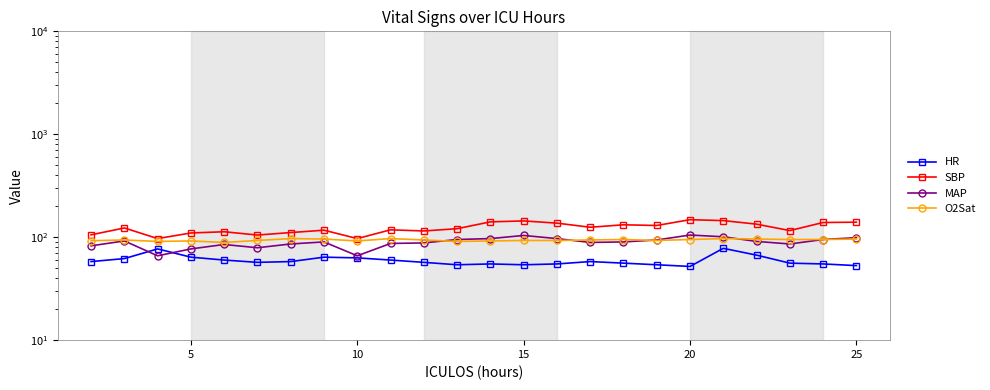

What is the value of the MAP point at the 20th from the left?

101.0